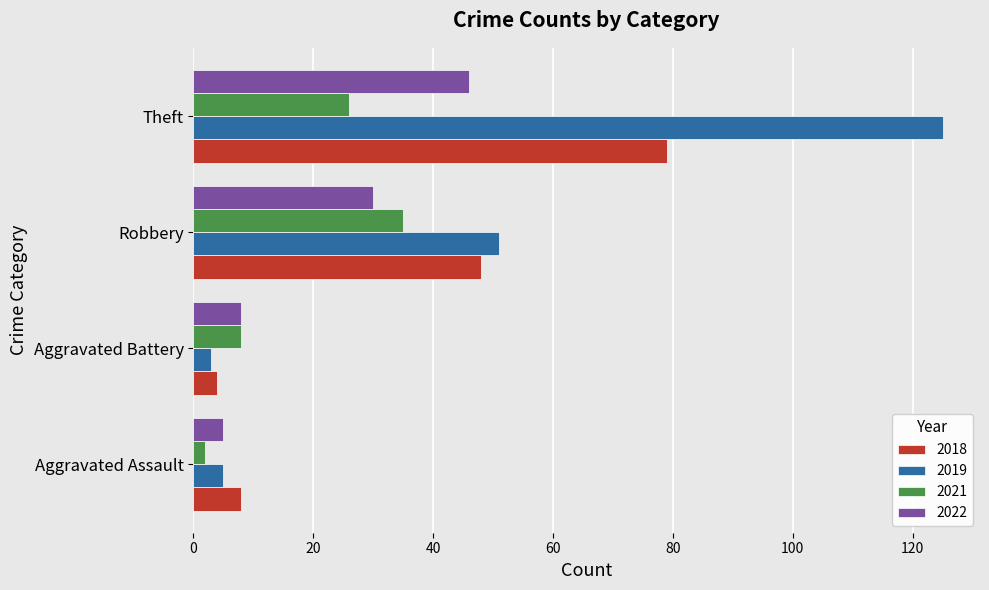

Rank the series by their maximum value, from highest to lowest.

2019, 2018, 2022, 2021